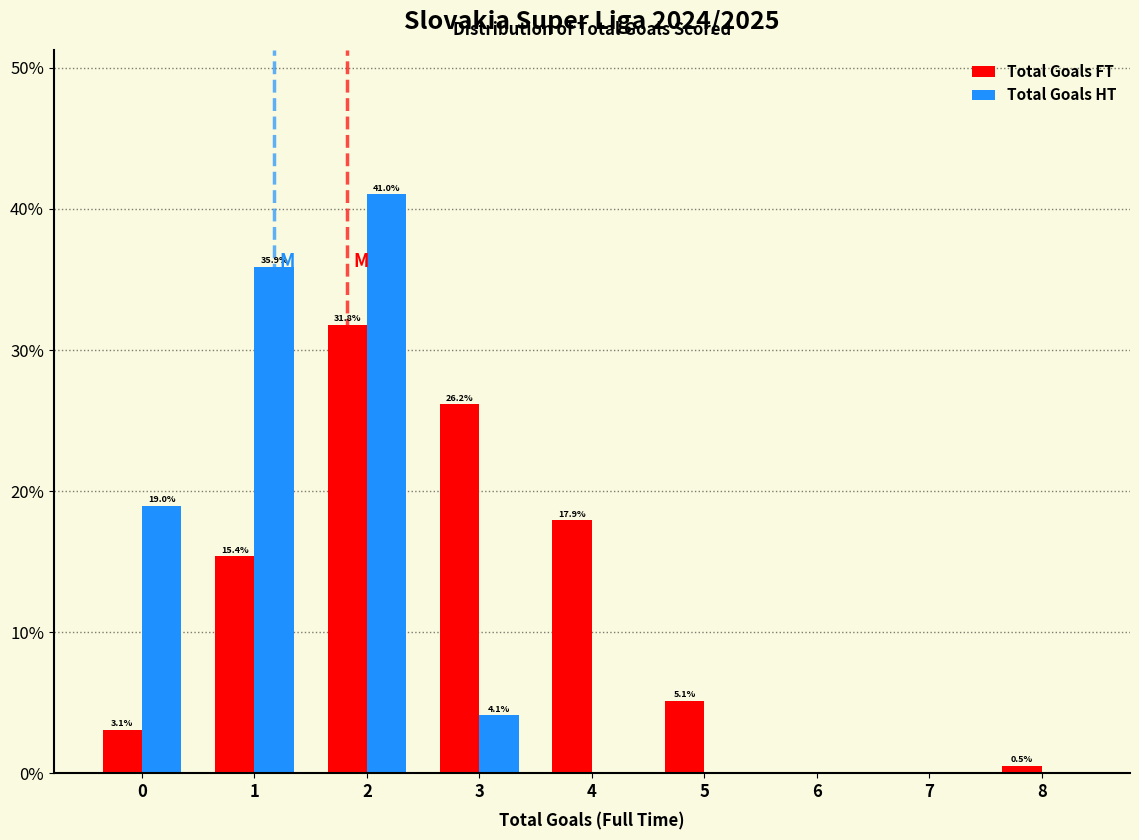

Reading left to right, transcribe all the data shown in this chart.

Total Goals FT: 0=3.1	1=15.4	2=31.8	3=26.2	4=17.9	5=5.1	6=0.0	7=0.0	8=0.5
Total Goals HT: 0=19.0	1=35.9	2=41.0	3=4.1	4=0.0	5=0.0	6=0.0	7=0.0	8=0.0